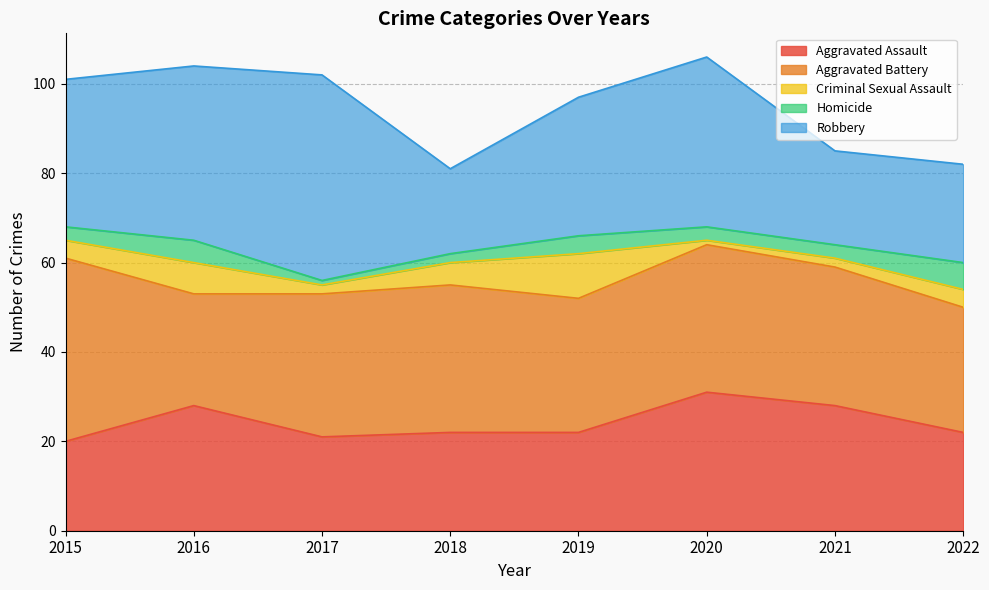

Reading left to right, transcribe all the data shown in this chart.

Aggravated Assault: 2015=20	2016=28	2017=21	2018=22	2019=22	2020=31	2021=28	2022=22
Aggravated Battery: 2015=41	2016=25	2017=32	2018=33	2019=30	2020=33	2021=31	2022=28
Criminal Sexual Assault: 2015=4	2016=7	2017=2	2018=5	2019=10	2020=1	2021=2	2022=4
Homicide: 2015=3	2016=5	2017=1	2018=2	2019=4	2020=3	2021=3	2022=6
Robbery: 2015=33	2016=39	2017=46	2018=19	2019=31	2020=38	2021=21	2022=22